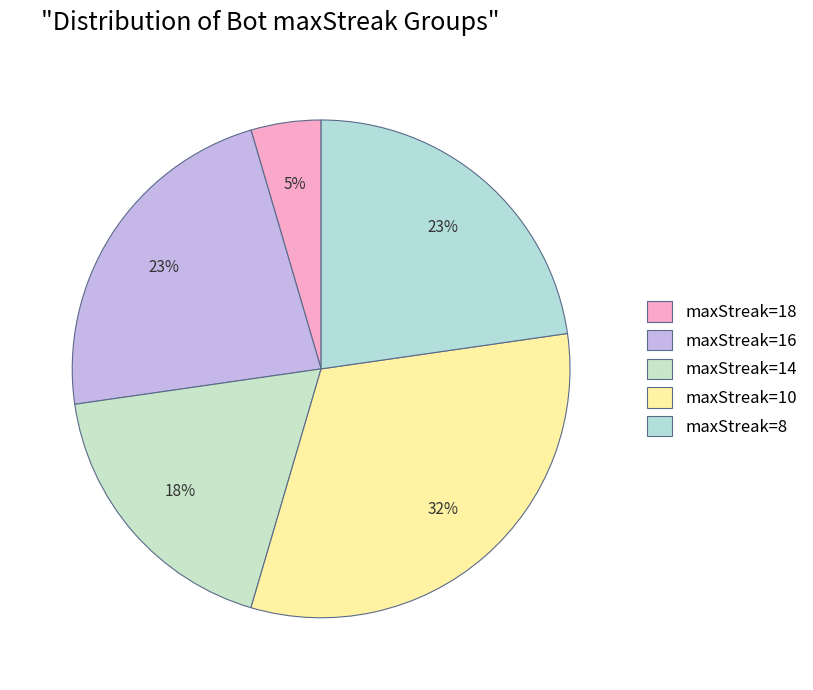

How many slices are in this pie chart?

5